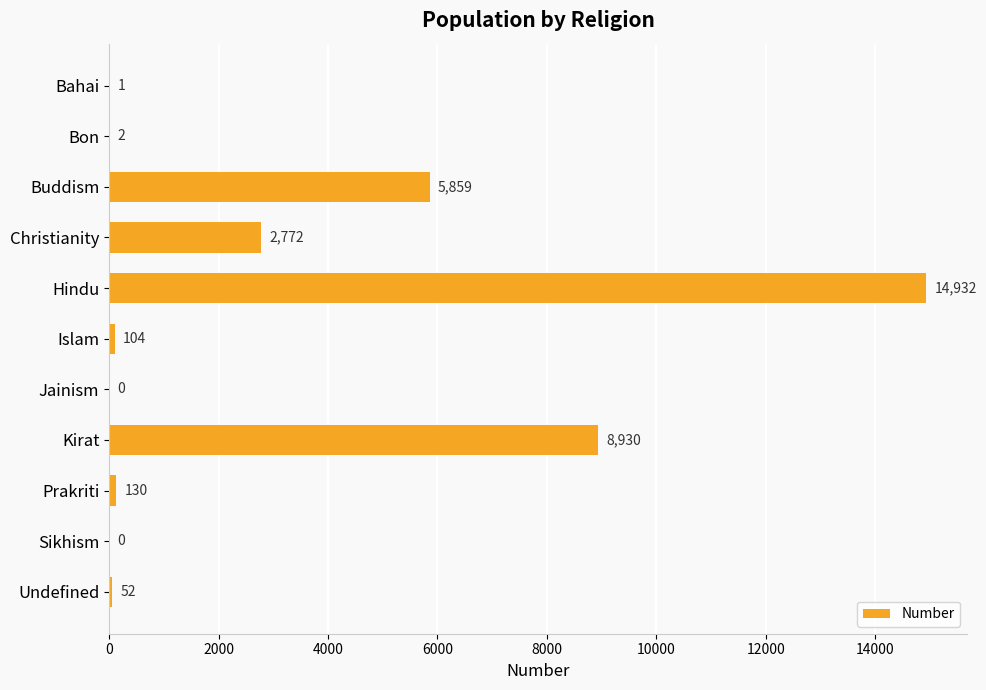

The value at Sikhism is 0. True or false?

True